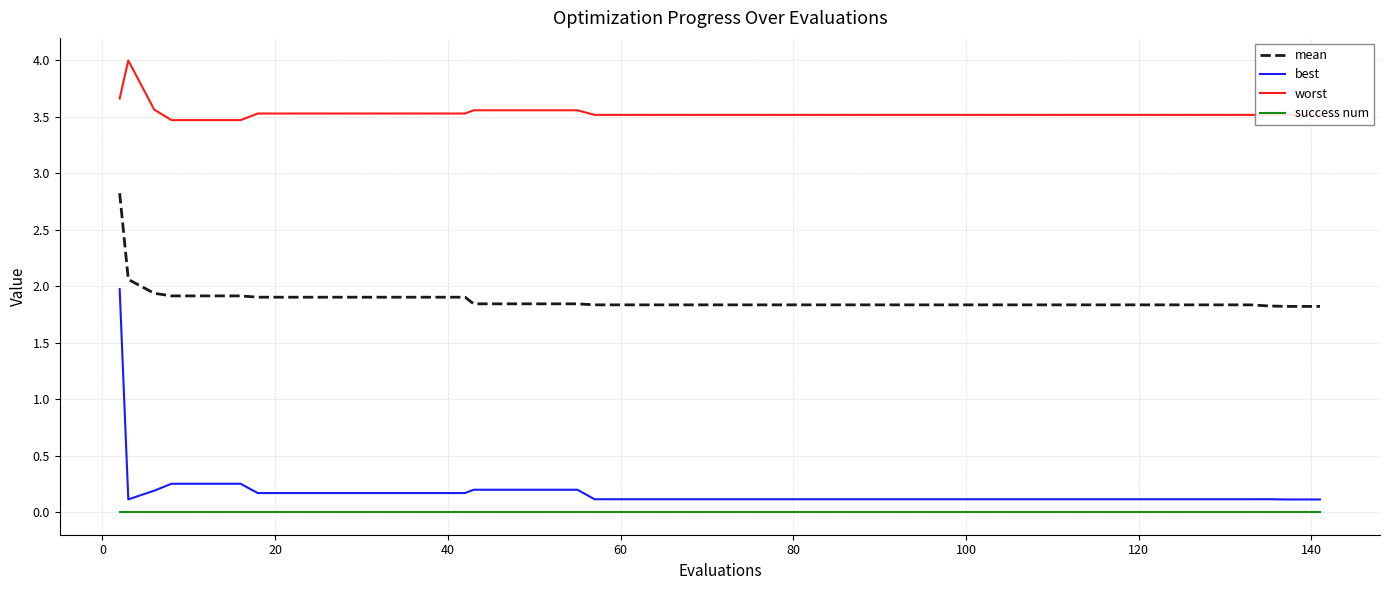

Which series has the largest total across all categories?

worst